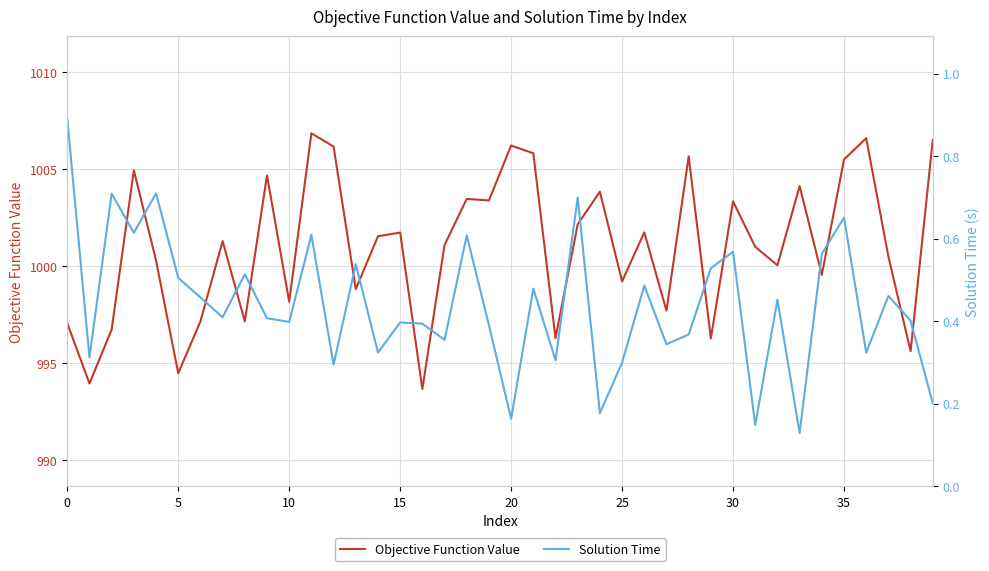

How many data points in Objective Function Value are above 1001?

21